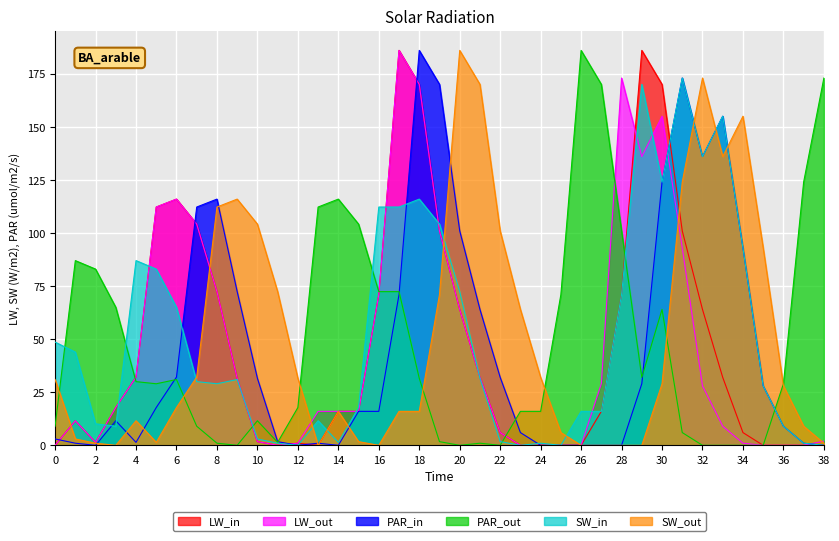

What is the greatest value displayed?

186.0